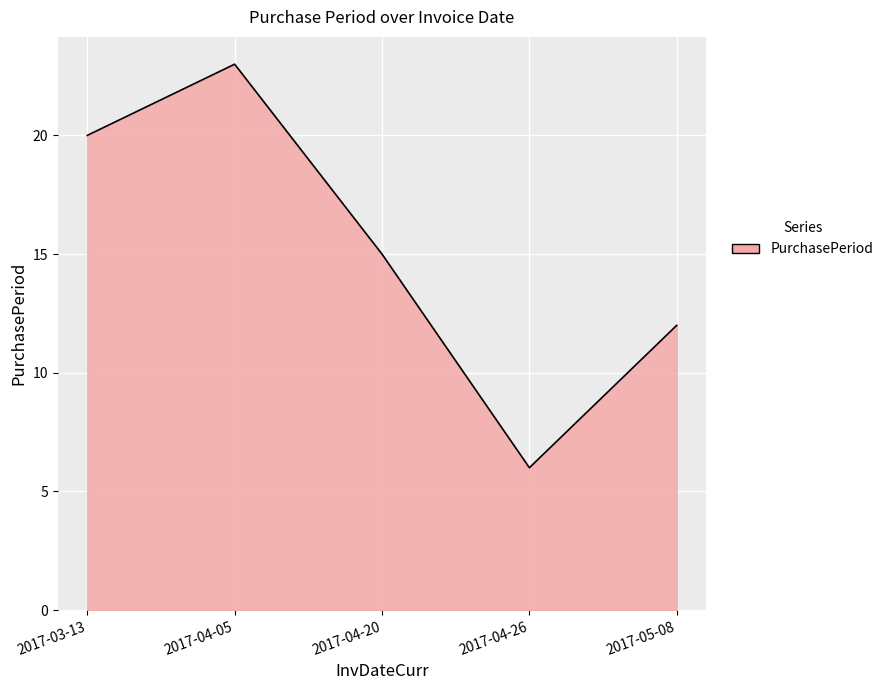

What is the change in value from 2017-03-13 to 2017-05-08?

-8